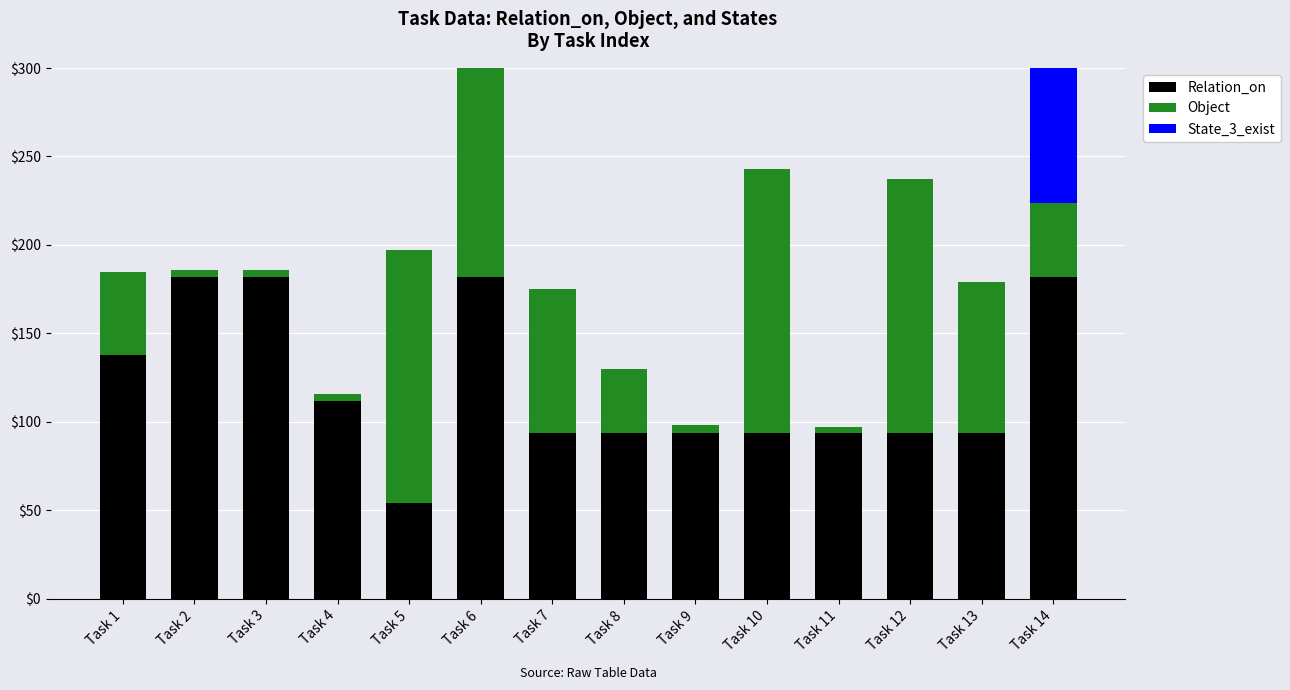

Rank the categories by Relation_on value from highest to lowest.

Task 2, Task 3, Task 6, Task 14, Task 1, Task 4, Task 7, Task 8, Task 9, Task 10, Task 11, Task 12, Task 13, Task 5